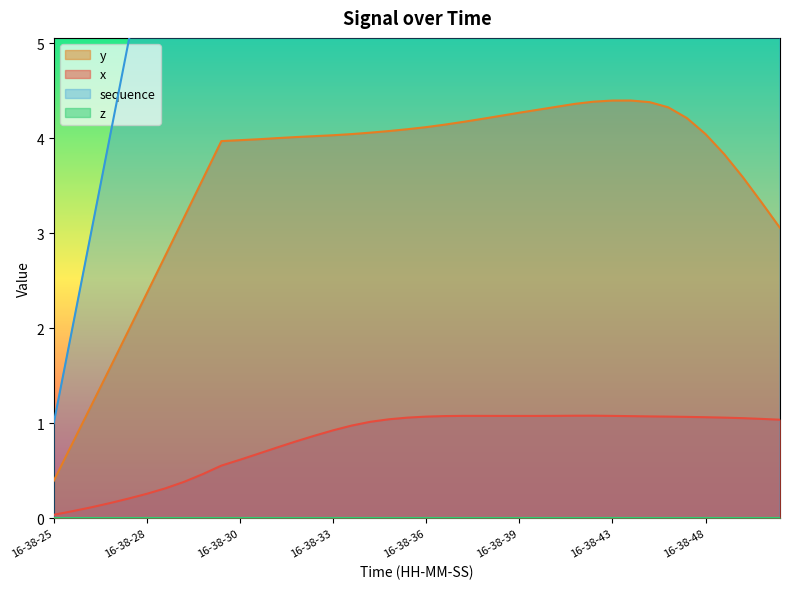

How many interior local peaks does the y series have?

1